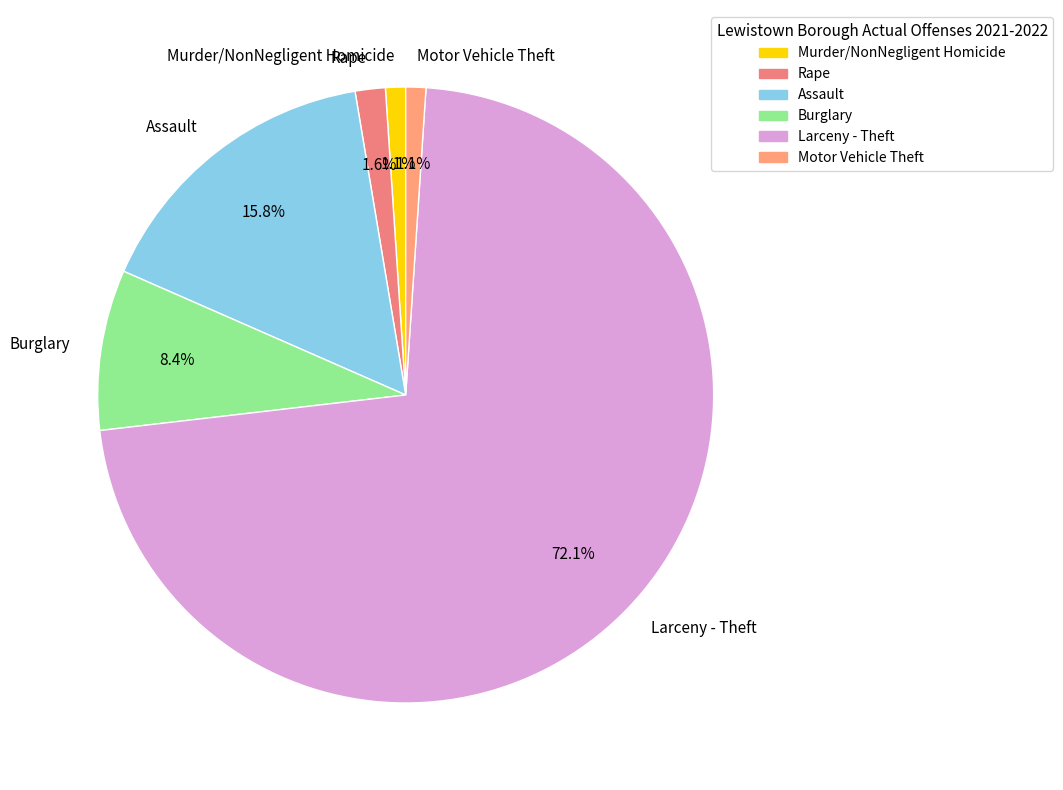

Does any single category account for the majority?

Yes